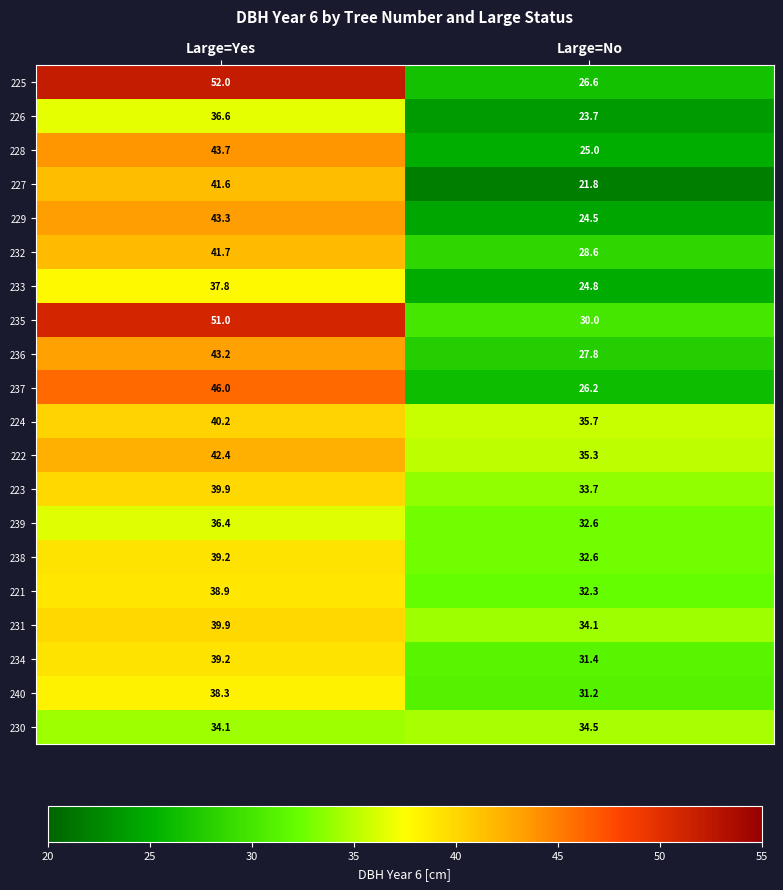

The value of 223 at Large=No is 50.8. True or false?

False